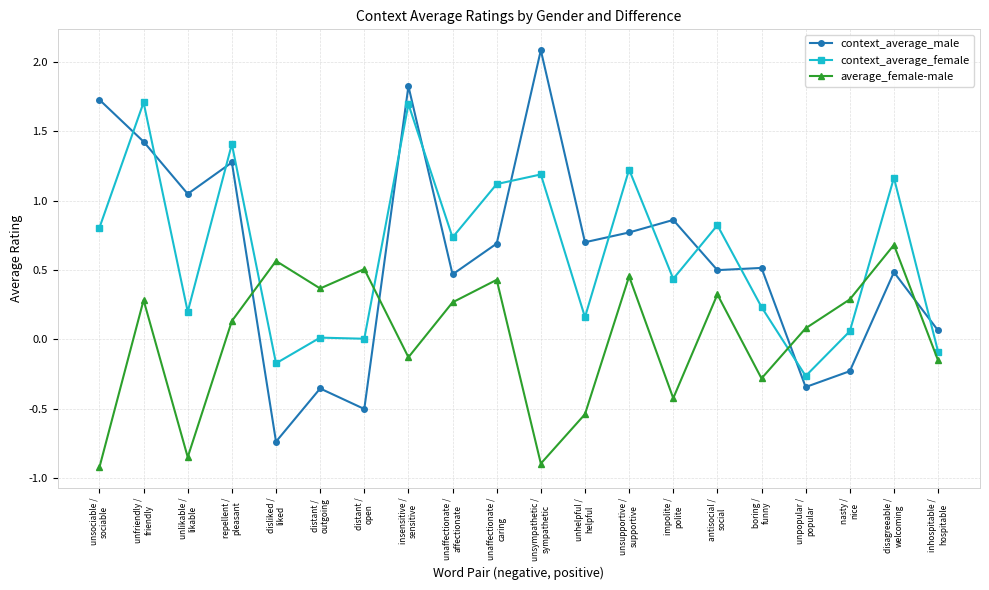

What is the highest value of the context_average_female series?

1.7